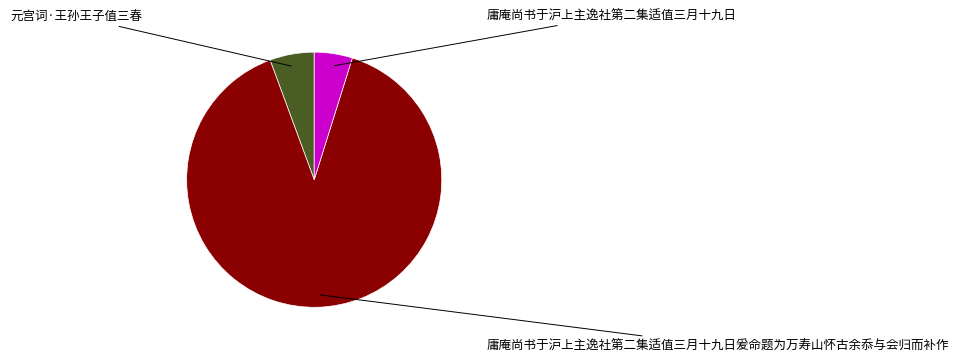

Is there any slice that represents more than half of the pie?

Yes